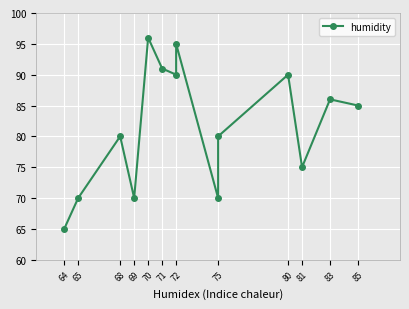

True or false: there are more than 2 points higher than both neighbors.

True